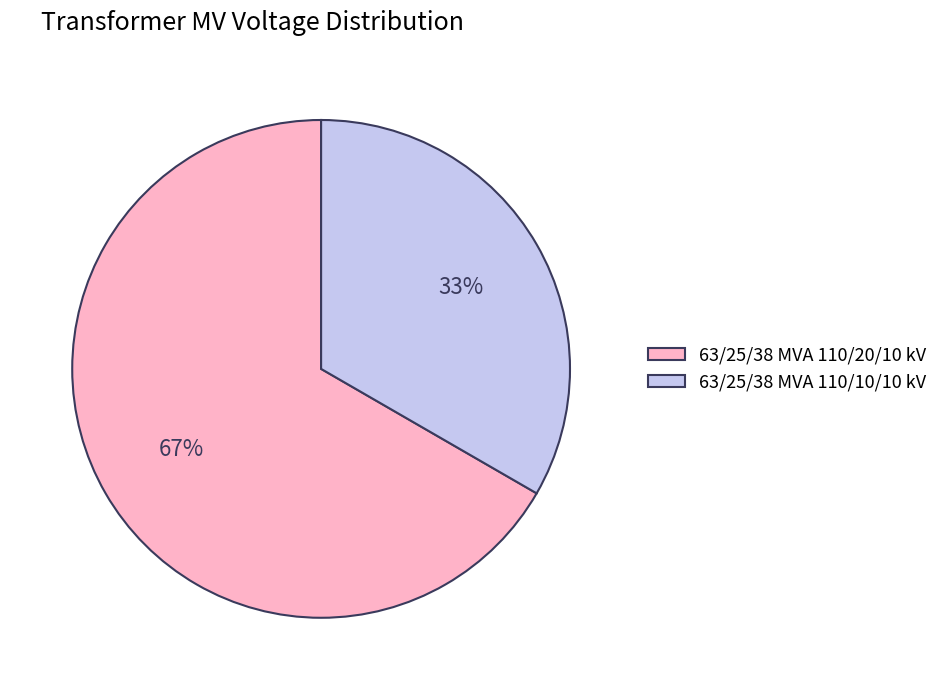

What percentage is the 63/25/38 MVA 110/10/10 kV slice, to the nearest percent?

33%